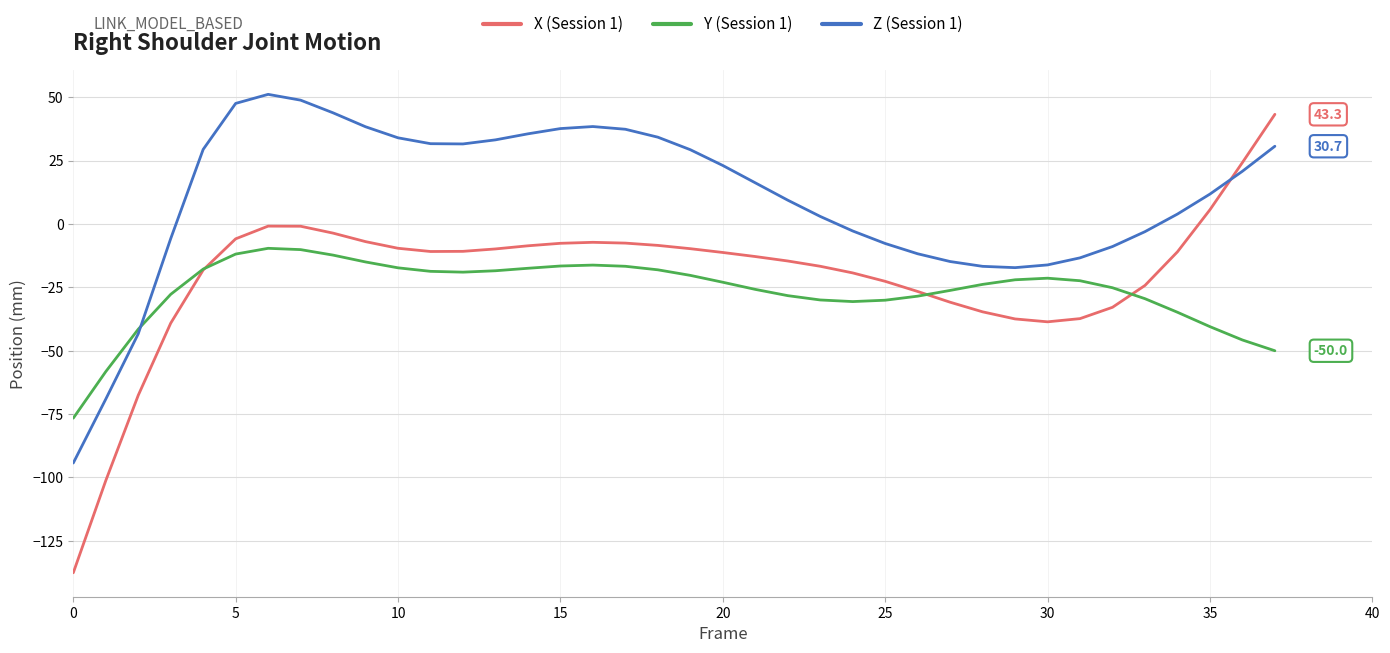

What is the minimum value for X (Session 1)?

-137.6